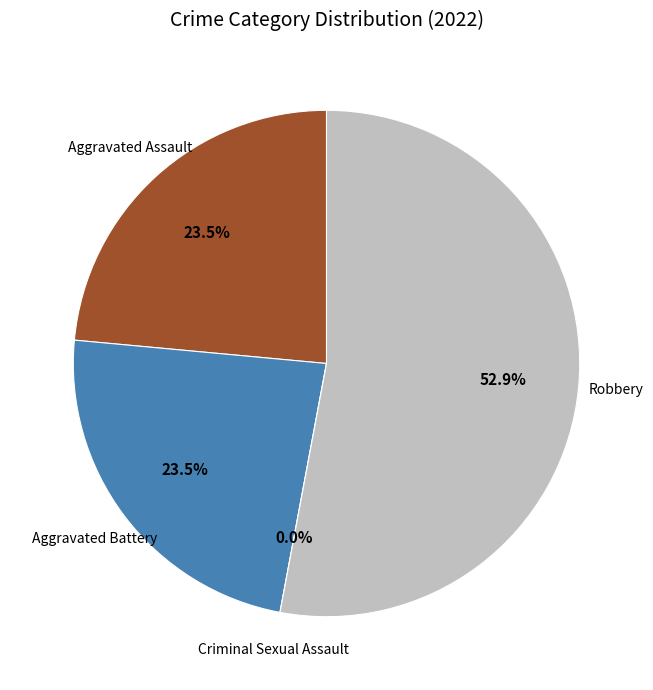

Is there any slice that represents more than half of the pie?

Yes